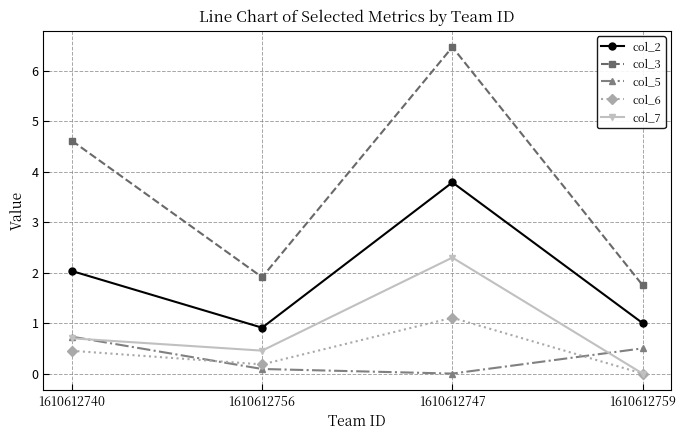

At which category does col_6 reach its first local valley?

1610612756